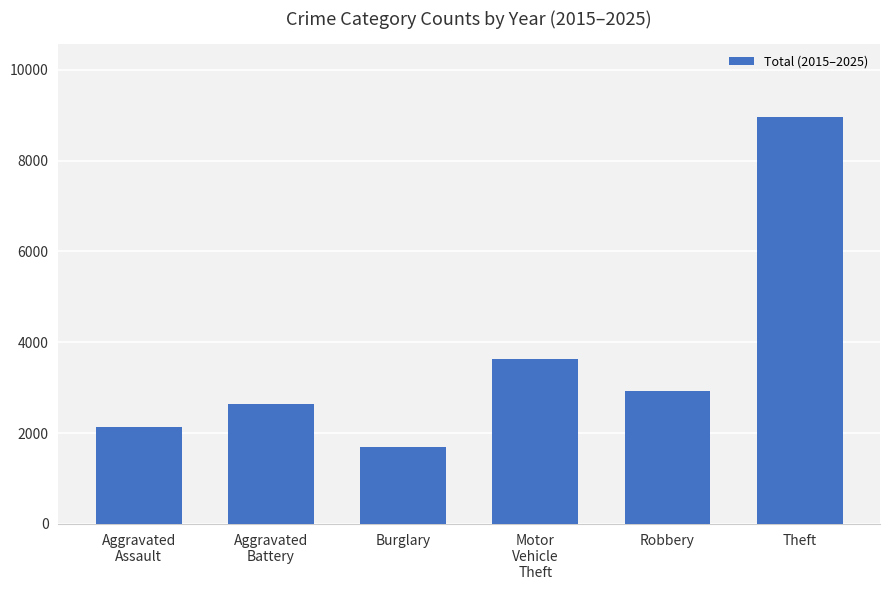

Does the chart contain any negative values?

No